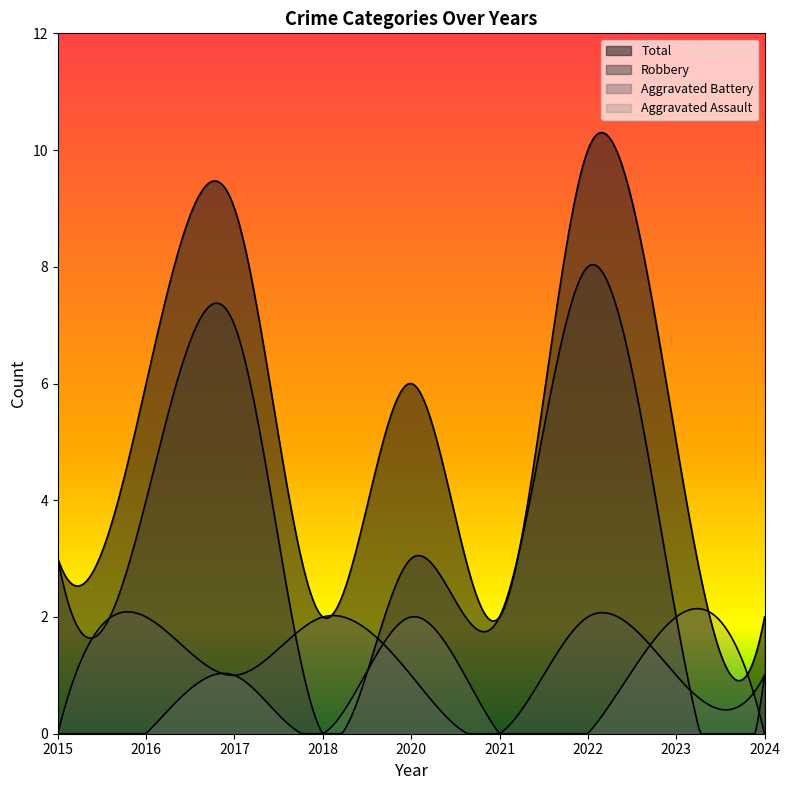

True or false: Robbery and Total intersect in this chart.

False